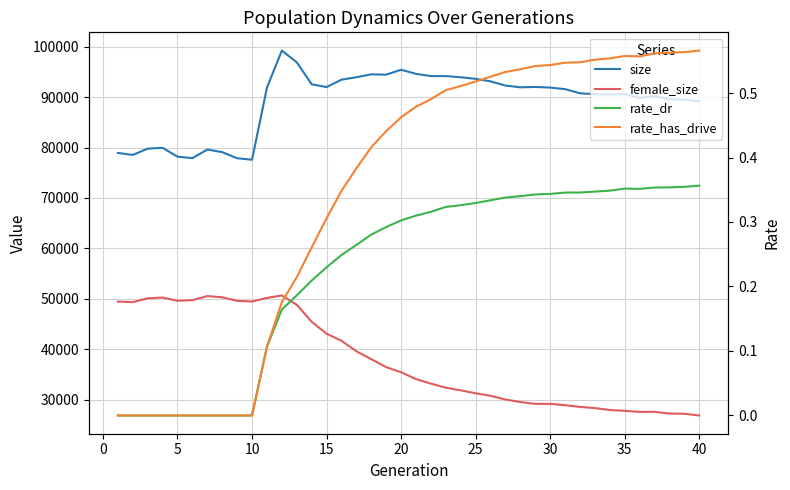

The value of size at 30 is 146134.4. True or false?

False